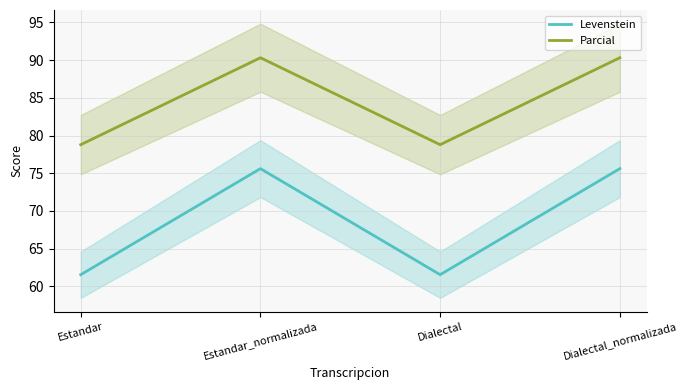

Reading left to right, transcribe all the data shown in this chart.

Levenstein: Estandar=61.5	Estandar_normalizada=75.6	Dialectal=61.5	Dialectal_normalizada=75.6
Parcial: Estandar=78.8	Estandar_normalizada=90.3	Dialectal=78.8	Dialectal_normalizada=90.3